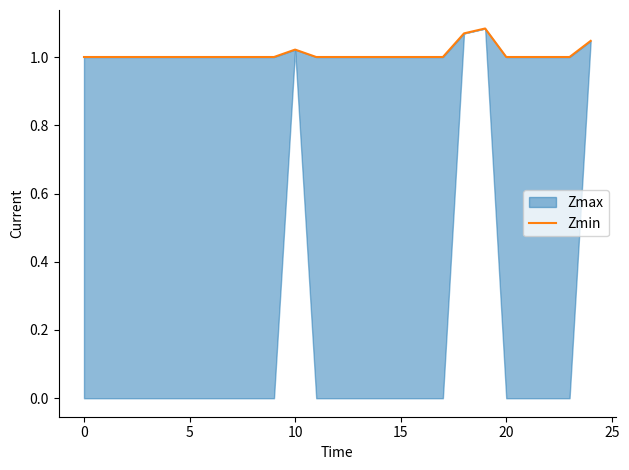

The chart shows a value of 1.0 at 20. True or false?

True